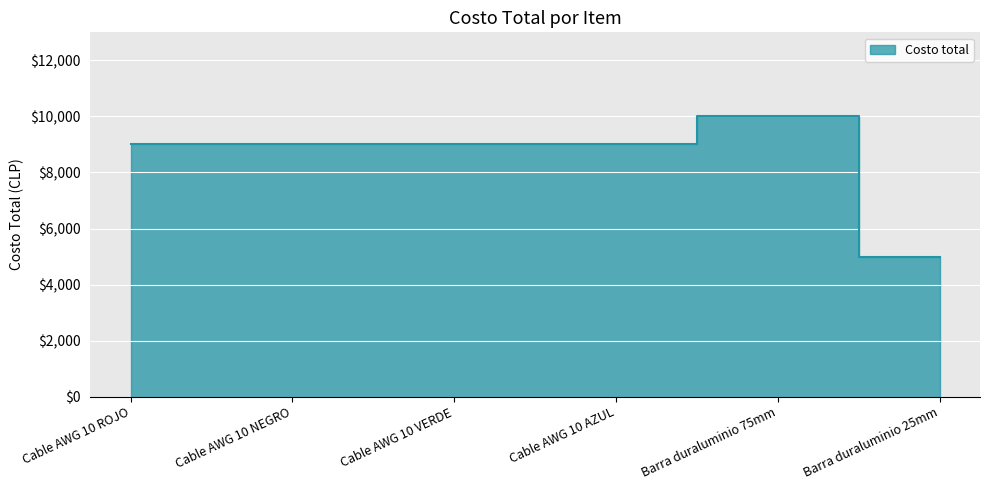

Which category has the highest value across all series?

Barra duraluminio 75mm